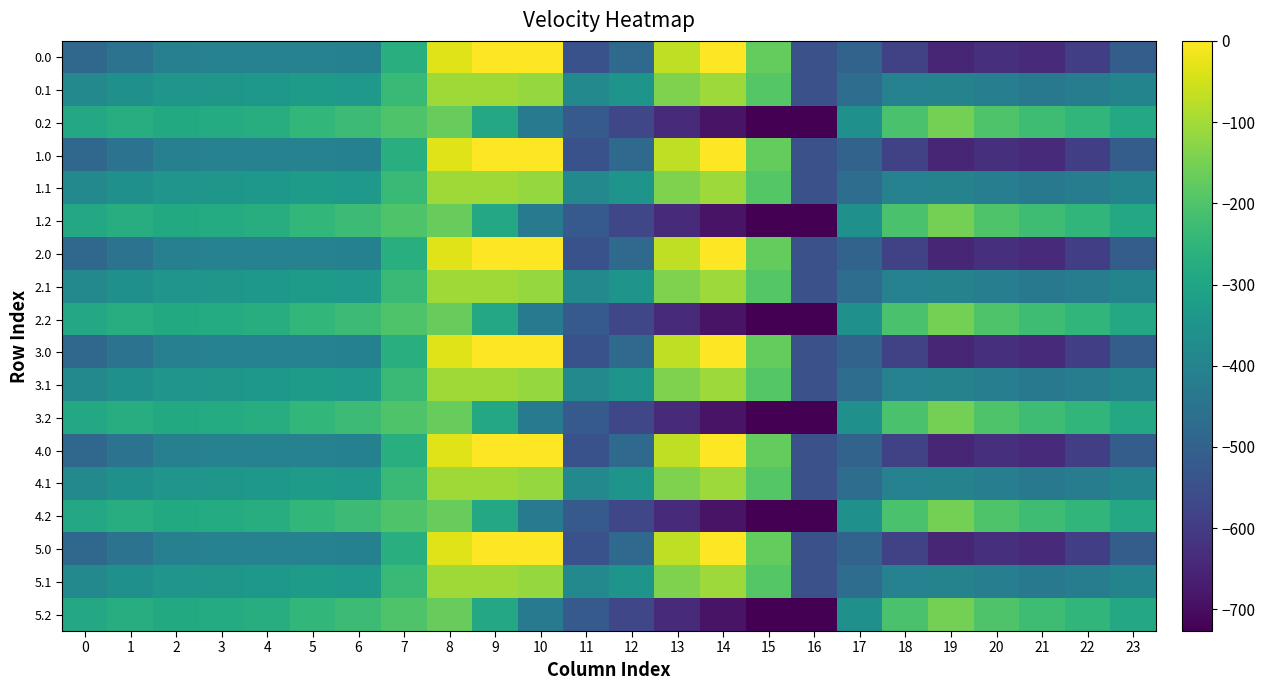

Reading left to right, list all the values displayed in this chart.

0.0: 0=-482.0	1=-449.5	2=-410.3	3=-404.4	4=-404.9	5=-403.8	6=-408.0	7=-270.7	8=-35.0	9=0.0	10=0.0	11=-544.3	12=-477.2	13=-70.2	14=-0.3	15=-172.8	16=-545.4	17=-494.8	18=-586.7	19=-649.2	20=-629.9	21=-638.4	22=-592.3	23=-511.3
0.1: 0=-384.6	1=-361.1	2=-347.9	3=-342.7	4=-339.6	5=-325.7	6=-332.2	7=-234.9	8=-102.3	9=-104.8	10=-114.0	11=-384.7	12=-350.8	13=-141.2	14=-105.5	15=-190.4	16=-547.3	17=-466.6	18=-405.4	19=-400.2	20=-414.5	21=-432.4	22=-419.9	23=-399.4
0.2: 0=-287.1	1=-272.7	2=-285.5	3=-281.0	4=-274.4	5=-245.0	6=-228.8	7=-199.0	8=-169.5	9=-288.5	10=-423.5	11=-520.6	12=-571.2	13=-640.4	14=-687.4	15=-725.8	16=-726.6	17=-362.4	18=-210.0	19=-151.0	20=-199.2	21=-226.4	22=-247.4	23=-287.5
1.0: 0=-482.0	1=-449.5	2=-410.3	3=-404.4	4=-404.9	5=-403.8	6=-408.0	7=-270.7	8=-35.0	9=0.0	10=0.0	11=-544.3	12=-477.2	13=-70.2	14=-0.3	15=-172.8	16=-545.4	17=-494.8	18=-586.7	19=-649.2	20=-629.9	21=-638.4	22=-592.3	23=-511.3
1.1: 0=-384.6	1=-361.1	2=-347.9	3=-342.7	4=-339.6	5=-325.7	6=-332.2	7=-234.9	8=-102.3	9=-104.8	10=-114.0	11=-384.7	12=-350.8	13=-141.2	14=-105.5	15=-190.4	16=-547.3	17=-466.6	18=-405.4	19=-400.2	20=-414.5	21=-432.4	22=-419.9	23=-399.4
1.2: 0=-287.1	1=-272.7	2=-285.5	3=-281.0	4=-274.4	5=-245.0	6=-228.8	7=-199.0	8=-169.5	9=-288.5	10=-423.5	11=-520.6	12=-571.2	13=-640.4	14=-687.4	15=-725.8	16=-726.6	17=-362.4	18=-210.0	19=-151.0	20=-199.2	21=-226.4	22=-247.4	23=-287.5
2.0: 0=-482.0	1=-449.5	2=-410.3	3=-404.4	4=-404.9	5=-403.8	6=-408.0	7=-270.7	8=-35.0	9=0.0	10=0.0	11=-544.3	12=-477.2	13=-70.2	14=-0.3	15=-172.8	16=-545.4	17=-494.8	18=-586.7	19=-649.2	20=-629.9	21=-638.4	22=-592.3	23=-511.3
2.1: 0=-384.6	1=-361.1	2=-347.9	3=-342.7	4=-339.6	5=-325.7	6=-332.2	7=-234.9	8=-102.3	9=-104.8	10=-114.0	11=-384.7	12=-350.8	13=-141.2	14=-105.5	15=-190.4	16=-547.3	17=-466.6	18=-405.4	19=-400.2	20=-414.5	21=-432.4	22=-419.9	23=-399.4
2.2: 0=-287.1	1=-272.7	2=-285.5	3=-281.0	4=-274.4	5=-245.0	6=-228.8	7=-199.0	8=-169.5	9=-288.5	10=-423.5	11=-520.6	12=-571.2	13=-640.4	14=-687.4	15=-725.8	16=-726.6	17=-362.4	18=-210.0	19=-151.0	20=-199.2	21=-226.4	22=-247.4	23=-287.5
3.0: 0=-482.0	1=-449.5	2=-410.3	3=-404.4	4=-404.9	5=-403.8	6=-408.0	7=-270.7	8=-35.0	9=0.0	10=0.0	11=-544.3	12=-477.2	13=-70.2	14=-0.3	15=-172.8	16=-545.4	17=-494.8	18=-586.7	19=-649.2	20=-629.9	21=-638.4	22=-592.3	23=-511.3
3.1: 0=-384.6	1=-361.1	2=-347.9	3=-342.7	4=-339.6	5=-325.7	6=-332.2	7=-234.9	8=-102.3	9=-104.8	10=-114.0	11=-384.7	12=-350.8	13=-141.2	14=-105.5	15=-190.4	16=-547.3	17=-466.6	18=-405.4	19=-400.2	20=-414.5	21=-432.4	22=-419.9	23=-399.4
3.2: 0=-287.1	1=-272.7	2=-285.5	3=-281.0	4=-274.4	5=-245.0	6=-228.8	7=-199.0	8=-169.5	9=-288.5	10=-423.5	11=-520.6	12=-571.2	13=-640.4	14=-687.4	15=-725.8	16=-726.6	17=-362.4	18=-210.0	19=-151.0	20=-199.2	21=-226.4	22=-247.4	23=-287.5
4.0: 0=-482.0	1=-449.5	2=-410.3	3=-404.4	4=-404.9	5=-403.8	6=-408.0	7=-270.7	8=-35.0	9=0.0	10=0.0	11=-544.3	12=-477.2	13=-70.2	14=-0.3	15=-172.8	16=-545.4	17=-494.8	18=-586.7	19=-649.2	20=-629.9	21=-638.4	22=-592.3	23=-511.3
4.1: 0=-384.6	1=-361.1	2=-347.9	3=-342.7	4=-339.6	5=-325.7	6=-332.2	7=-234.9	8=-102.3	9=-104.8	10=-114.0	11=-384.7	12=-350.8	13=-141.2	14=-105.5	15=-190.4	16=-547.3	17=-466.6	18=-405.4	19=-400.2	20=-414.5	21=-432.4	22=-419.9	23=-399.4
4.2: 0=-287.1	1=-272.7	2=-285.5	3=-281.0	4=-274.4	5=-245.0	6=-228.8	7=-199.0	8=-169.5	9=-288.5	10=-423.5	11=-520.6	12=-571.2	13=-640.4	14=-687.4	15=-725.8	16=-726.6	17=-362.4	18=-210.0	19=-151.0	20=-199.2	21=-226.4	22=-247.4	23=-287.5
5.0: 0=-482.0	1=-449.5	2=-410.3	3=-404.4	4=-404.9	5=-403.8	6=-408.0	7=-270.7	8=-35.0	9=0.0	10=0.0	11=-544.3	12=-477.2	13=-70.2	14=-0.3	15=-172.8	16=-545.4	17=-494.8	18=-586.7	19=-649.2	20=-629.9	21=-638.4	22=-592.3	23=-511.3
5.1: 0=-384.6	1=-361.1	2=-347.9	3=-342.7	4=-339.6	5=-325.7	6=-332.2	7=-234.9	8=-102.3	9=-104.8	10=-114.0	11=-384.7	12=-350.8	13=-141.2	14=-105.5	15=-190.4	16=-547.3	17=-466.6	18=-405.4	19=-400.2	20=-414.5	21=-432.4	22=-419.9	23=-399.4
5.2: 0=-287.1	1=-272.7	2=-285.5	3=-281.0	4=-274.4	5=-245.0	6=-228.8	7=-199.0	8=-169.5	9=-288.5	10=-423.5	11=-520.6	12=-571.2	13=-640.4	14=-687.4	15=-725.8	16=-726.6	17=-362.4	18=-210.0	19=-151.0	20=-199.2	21=-226.4	22=-247.4	23=-287.5